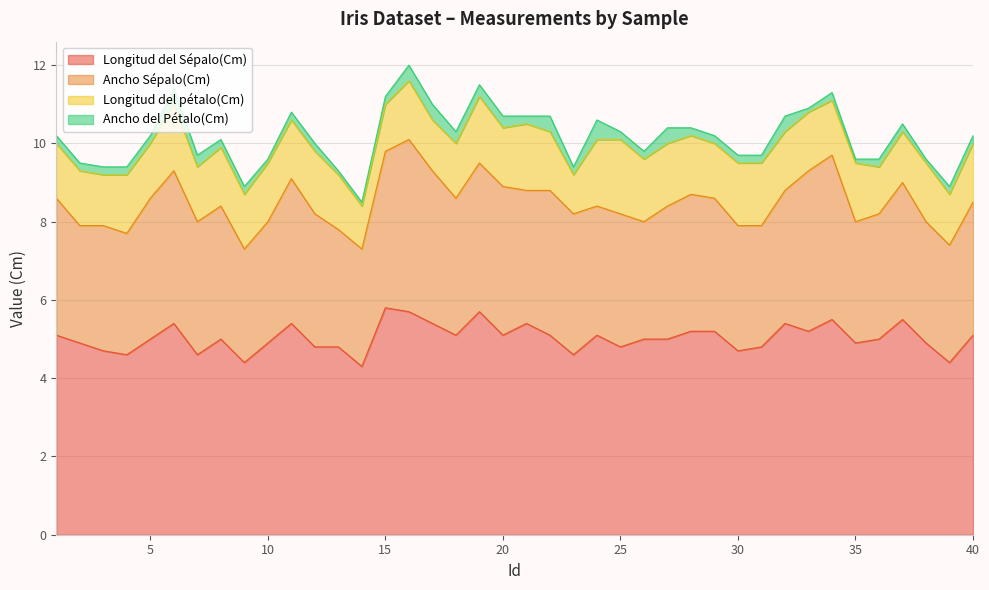

Count the number of categories in the chart.

40